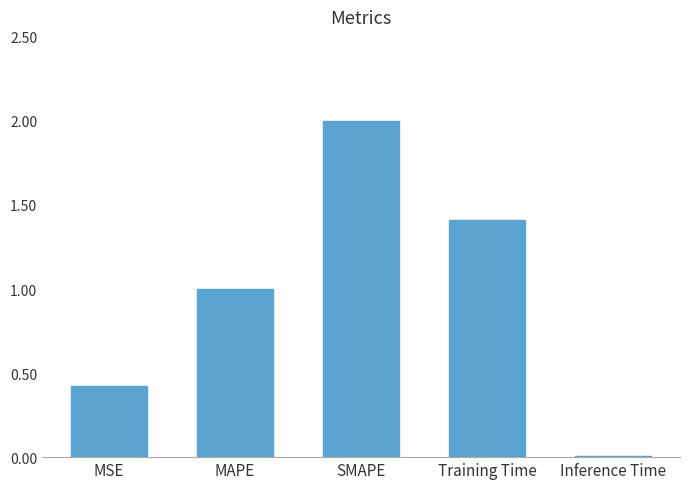

What is the maximum value shown in the chart?

2.0